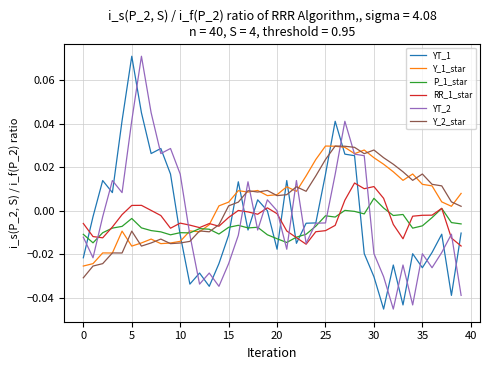

How many intersections are there between Y_2_star and YT_1?

7